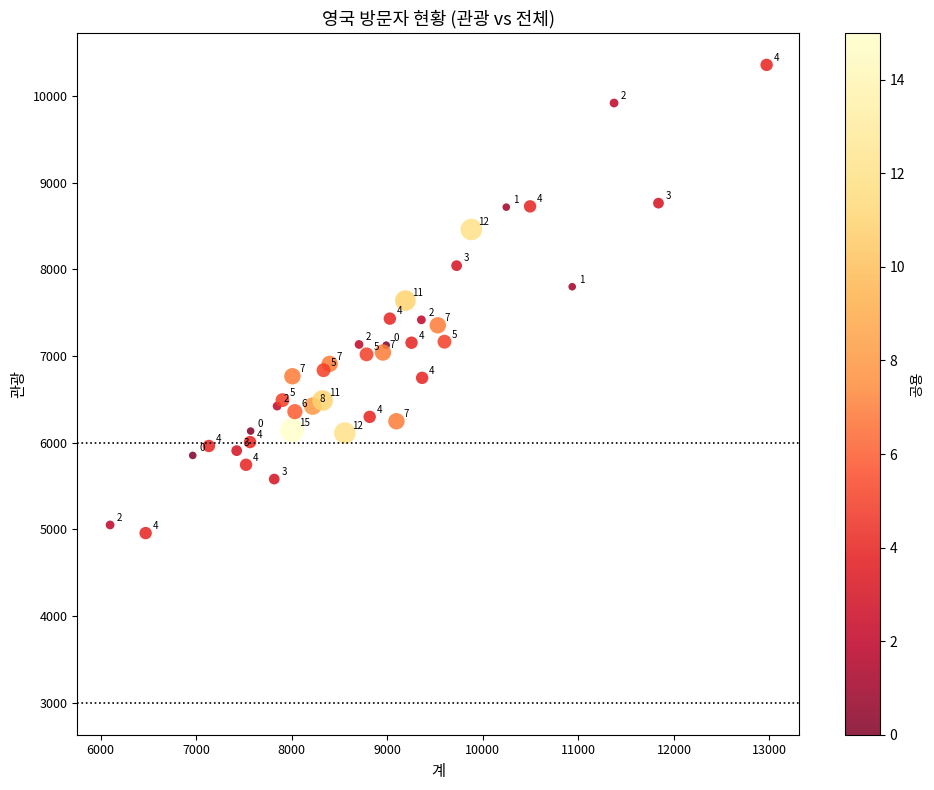

What Y value in the scatter plot is closest to 7658?

7640